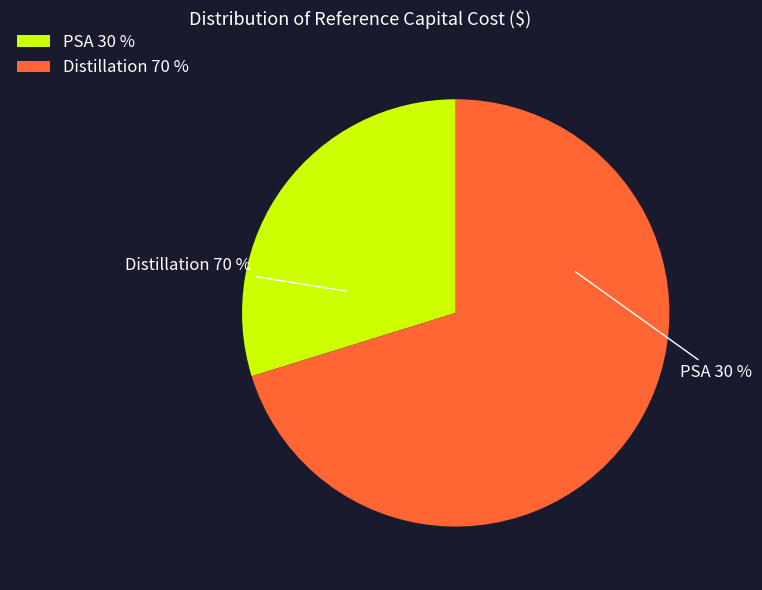

Which slice is the smallest?

PSA